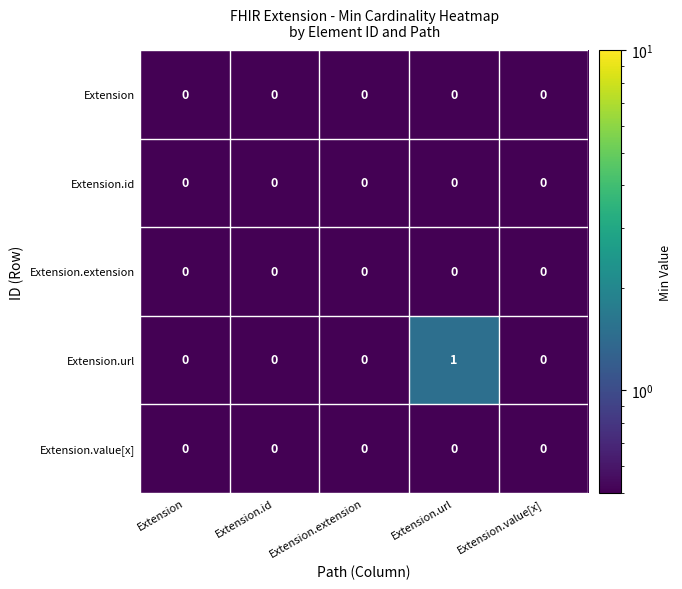

Which series has the largest range (max minus min)?

Extension.url